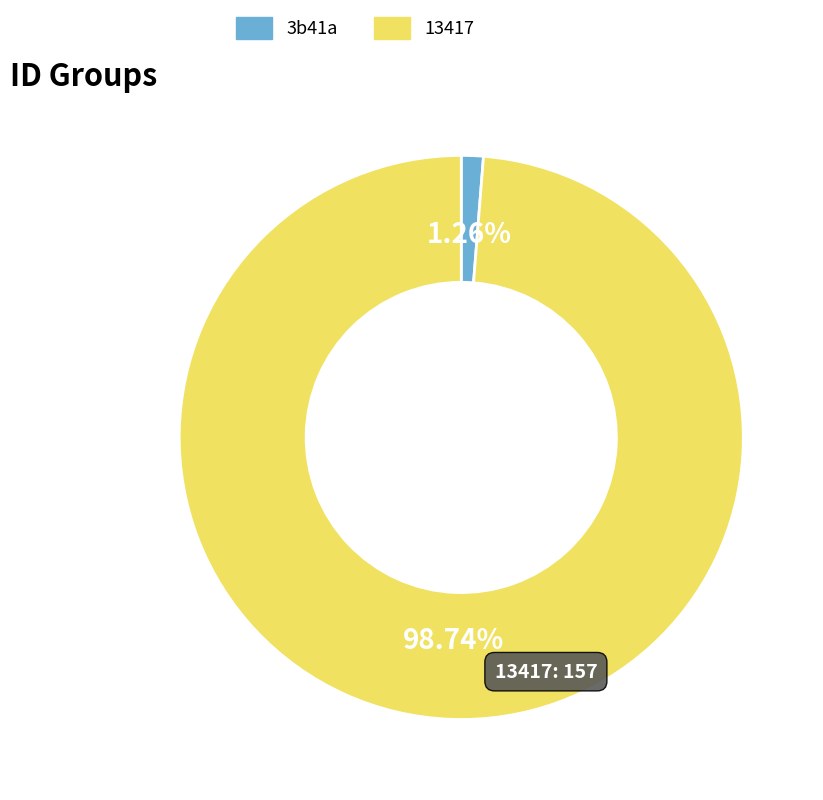

Rank the categories by value from highest to lowest.

13417, 3b41a